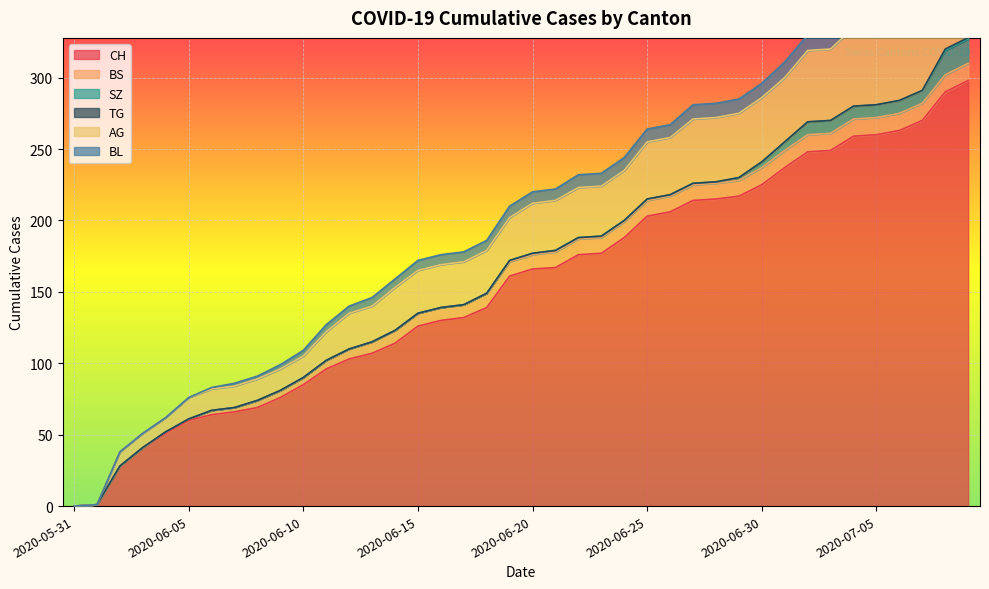

The value of AG at 2020-06-13 is 42. True or false?

False